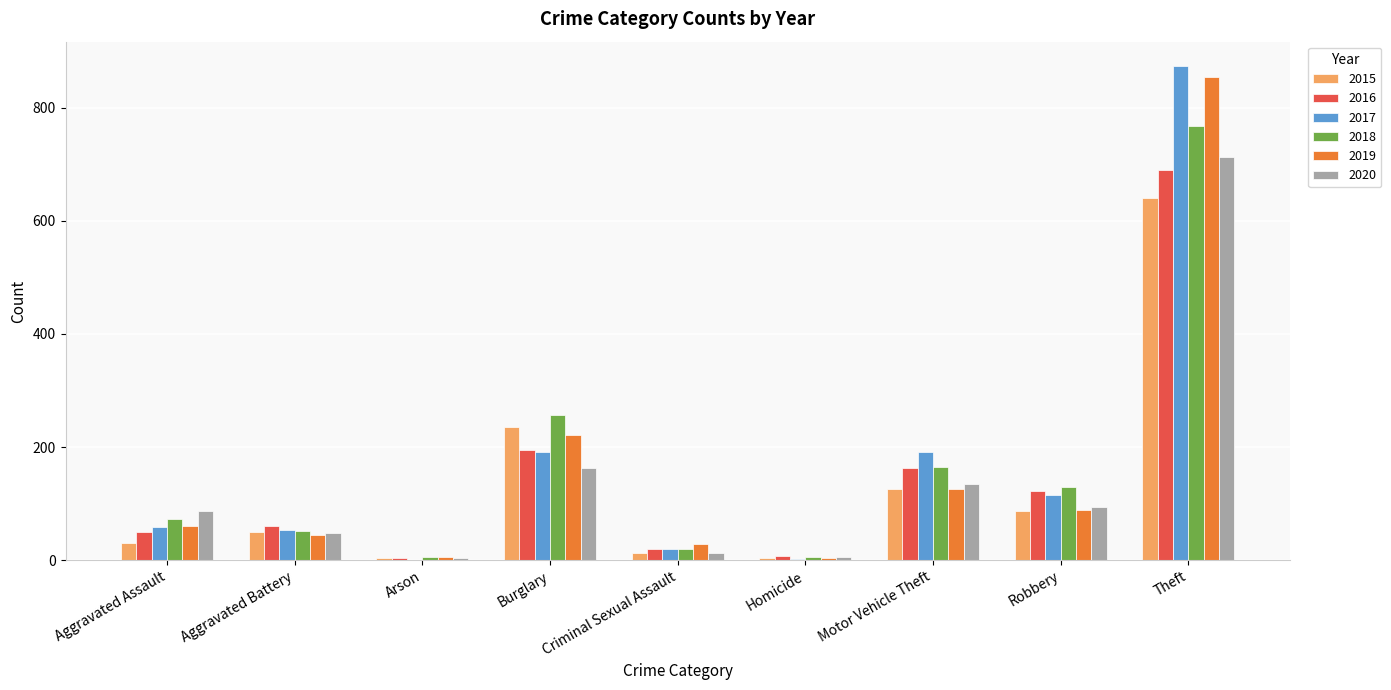

Count the number of categories in the chart.

9